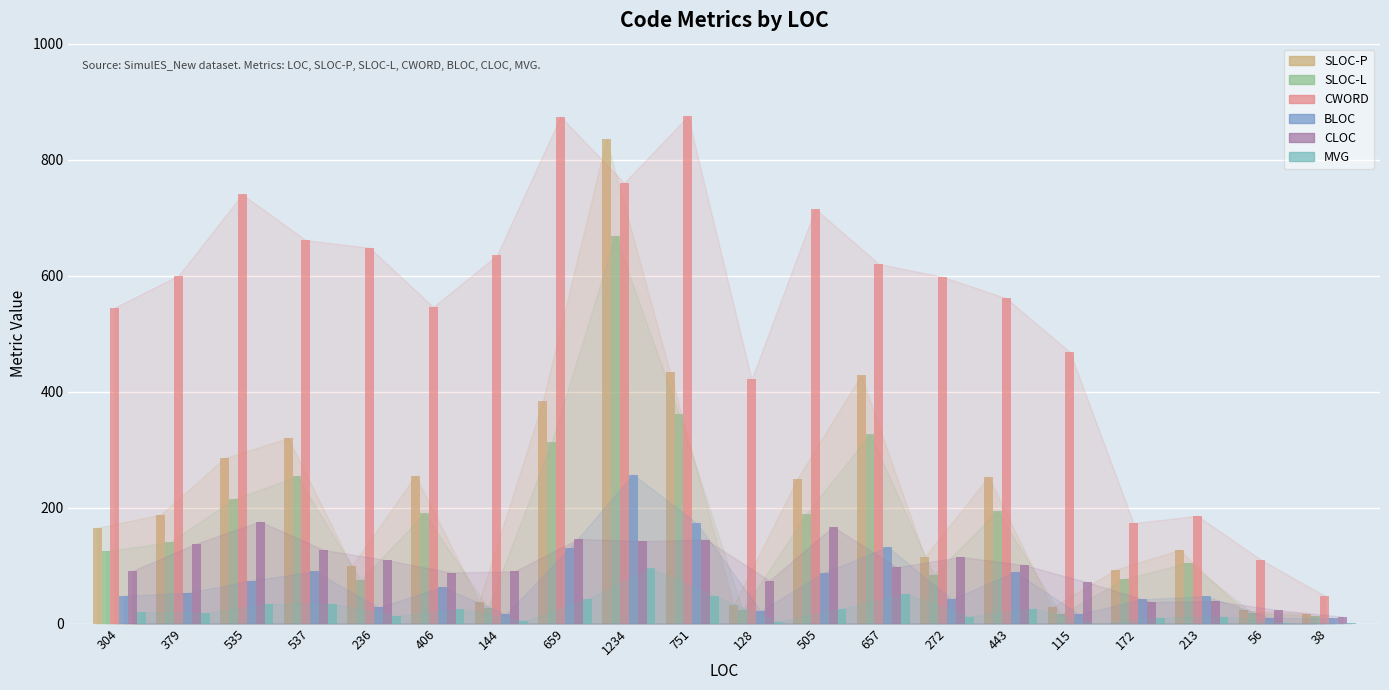

What is the spread (max minus min) of values at 304?

525